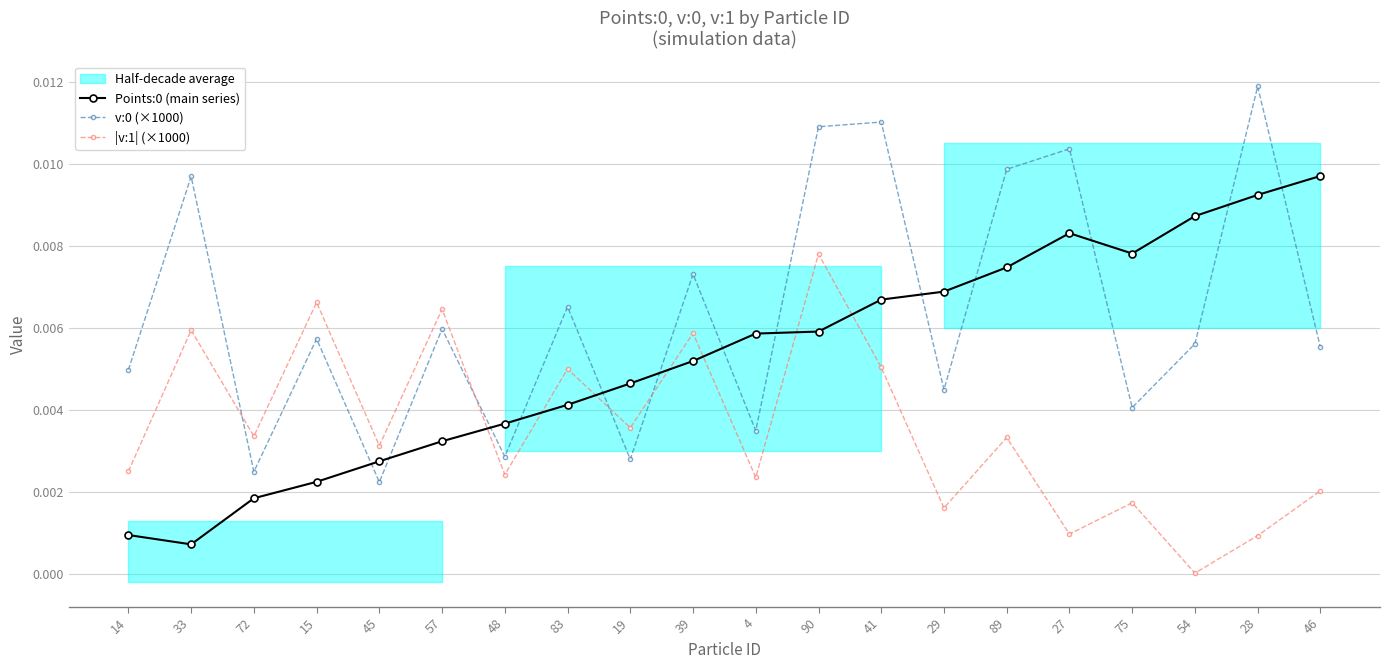

Does the chart display data point markers on the line(s)?

Yes